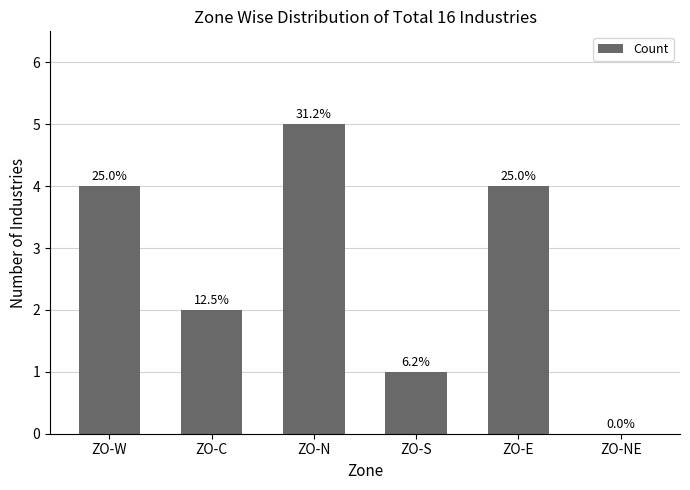

What is the change in value from ZO-C to ZO-N?

+3